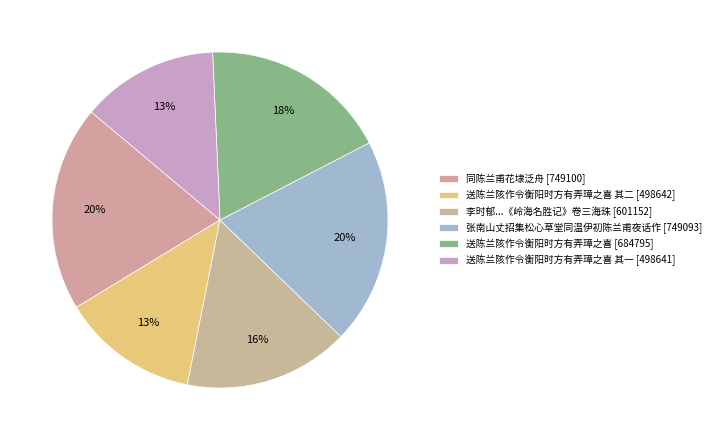

Is there a majority slice in this chart?

No